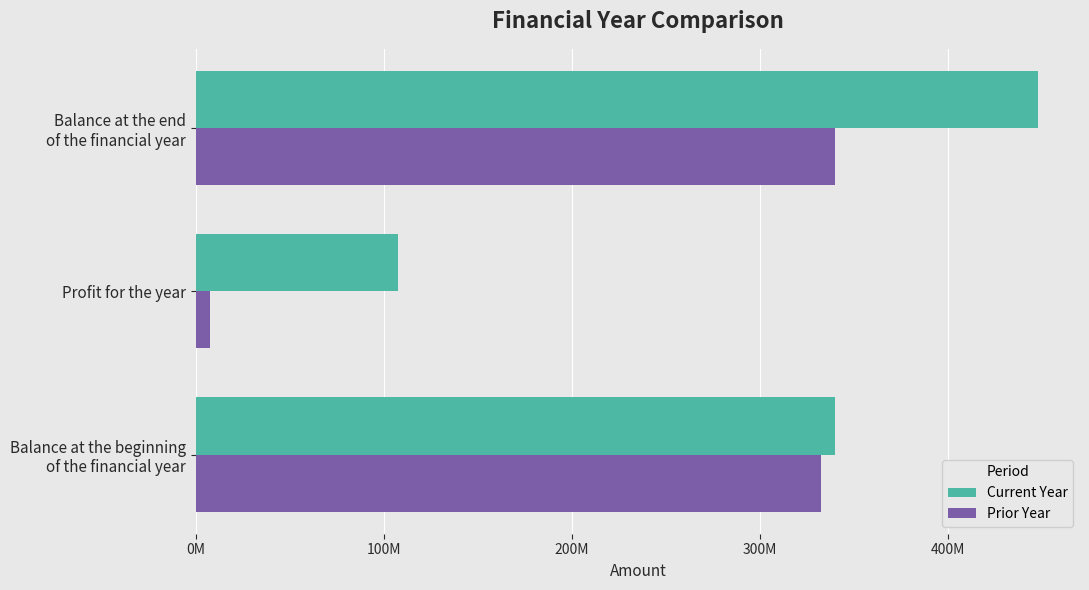

At which label does Current Year reach its minimum?

Profit for the year